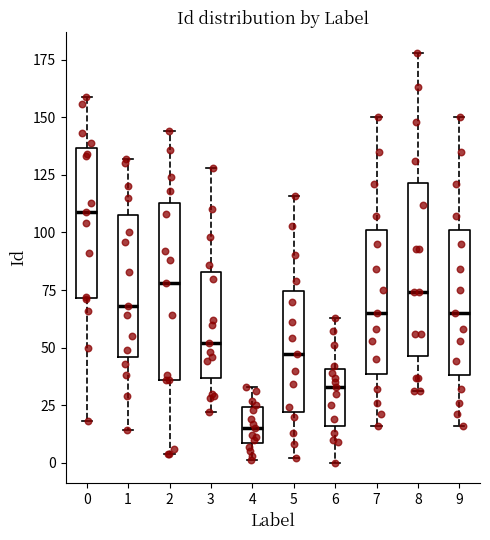

Where does the median line of the box at x = 6 sit on the y-axis? The values are not printed on the chart, so give them approximately, as read against the axis.

35